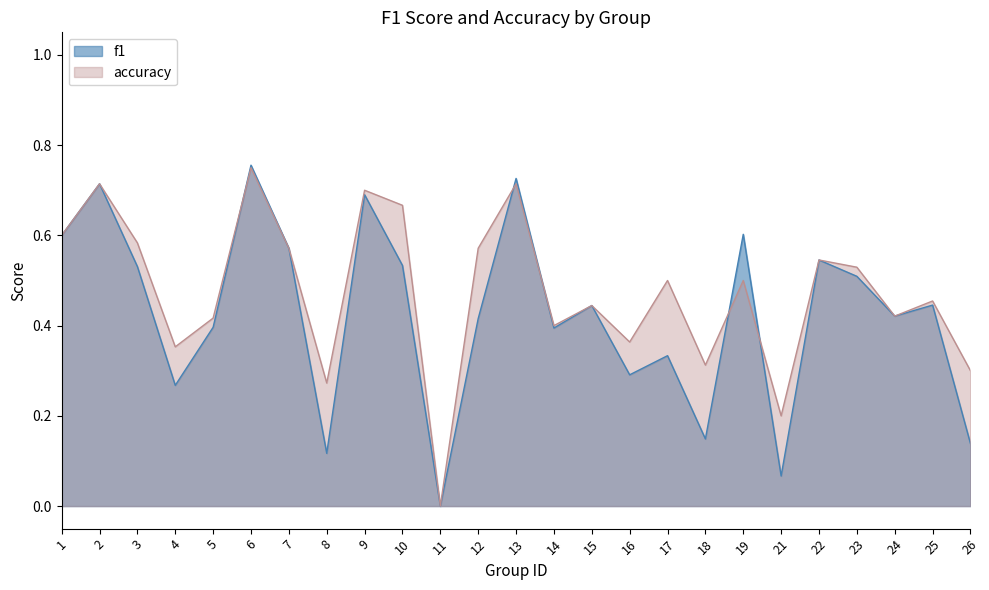

What is the maximum value for f1?

0.8